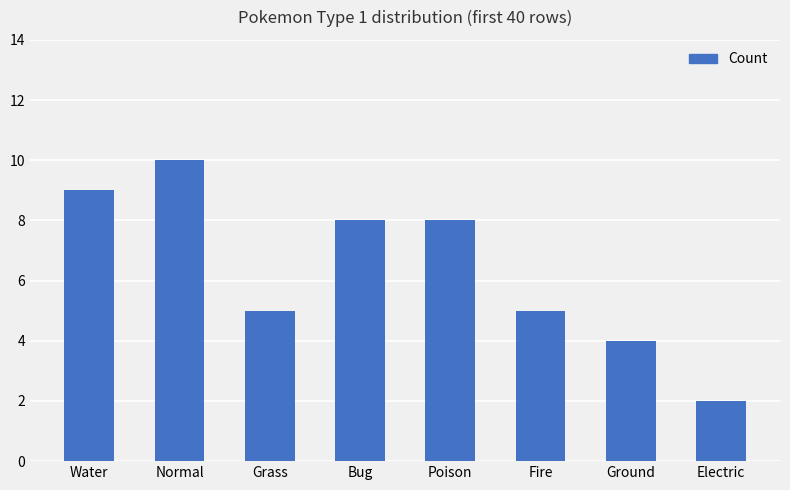

What value does the data have at Ground?

4